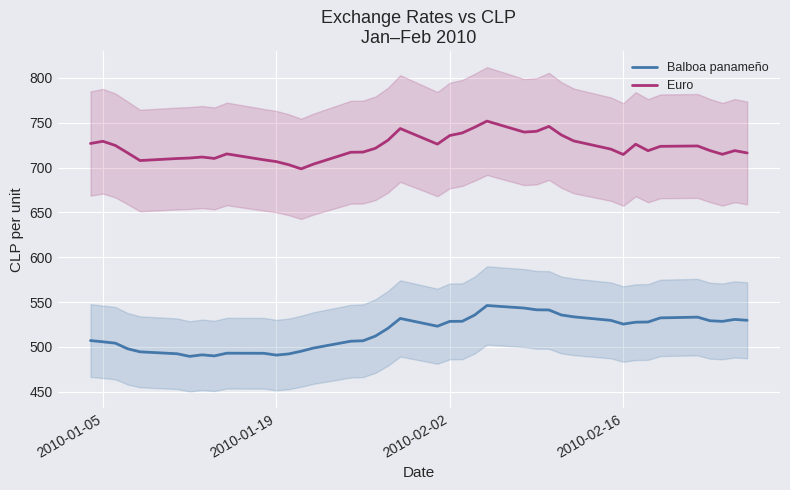

Is the value of Balboa panameño at 28 greater than the value of Euro at 2010-02-02?

No